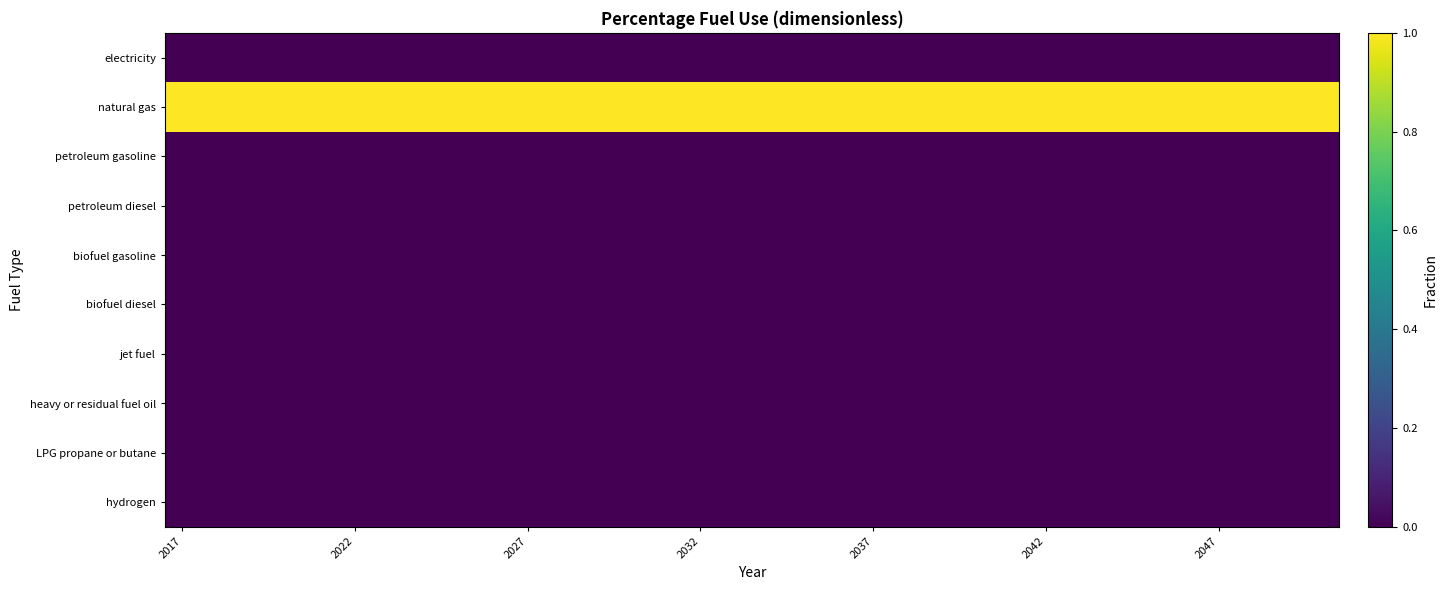

Reading left to right, extract all data points from this chart.

electricity: 0	0	0	0	0	0	0	0	0	0	0	0	0	0	0	0	0	0	0	0	0	0	0	0	0	0	0	0	0	0	0	0	0	0
natural gas: 1	1	1	1	1	1	1	1	1	1	1	1	1	1	1	1	1	1	1	1	1	1	1	1	1	1	1	1	1	1	1	1	1	1
petroleum gasoline: 0	0	0	0	0	0	0	0	0	0	0	0	0	0	0	0	0	0	0	0	0	0	0	0	0	0	0	0	0	0	0	0	0	0
petroleum diesel: 0	0	0	0	0	0	0	0	0	0	0	0	0	0	0	0	0	0	0	0	0	0	0	0	0	0	0	0	0	0	0	0	0	0
biofuel gasoline: 0	0	0	0	0	0	0	0	0	0	0	0	0	0	0	0	0	0	0	0	0	0	0	0	0	0	0	0	0	0	0	0	0	0
biofuel diesel: 0	0	0	0	0	0	0	0	0	0	0	0	0	0	0	0	0	0	0	0	0	0	0	0	0	0	0	0	0	0	0	0	0	0
jet fuel: 0	0	0	0	0	0	0	0	0	0	0	0	0	0	0	0	0	0	0	0	0	0	0	0	0	0	0	0	0	0	0	0	0	0
heavy or residual fuel oil: 0	0	0	0	0	0	0	0	0	0	0	0	0	0	0	0	0	0	0	0	0	0	0	0	0	0	0	0	0	0	0	0	0	0
LPG propane or butane: 0	0	0	0	0	0	0	0	0	0	0	0	0	0	0	0	0	0	0	0	0	0	0	0	0	0	0	0	0	0	0	0	0	0
hydrogen: 0	0	0	0	0	0	0	0	0	0	0	0	0	0	0	0	0	0	0	0	0	0	0	0	0	0	0	0	0	0	0	0	0	0